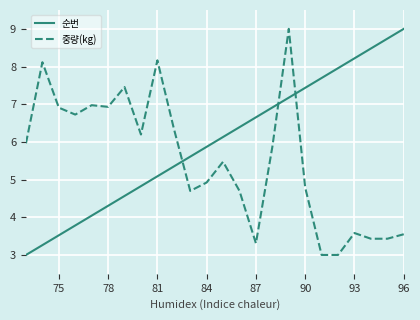

What is the greatest value displayed?

9.0